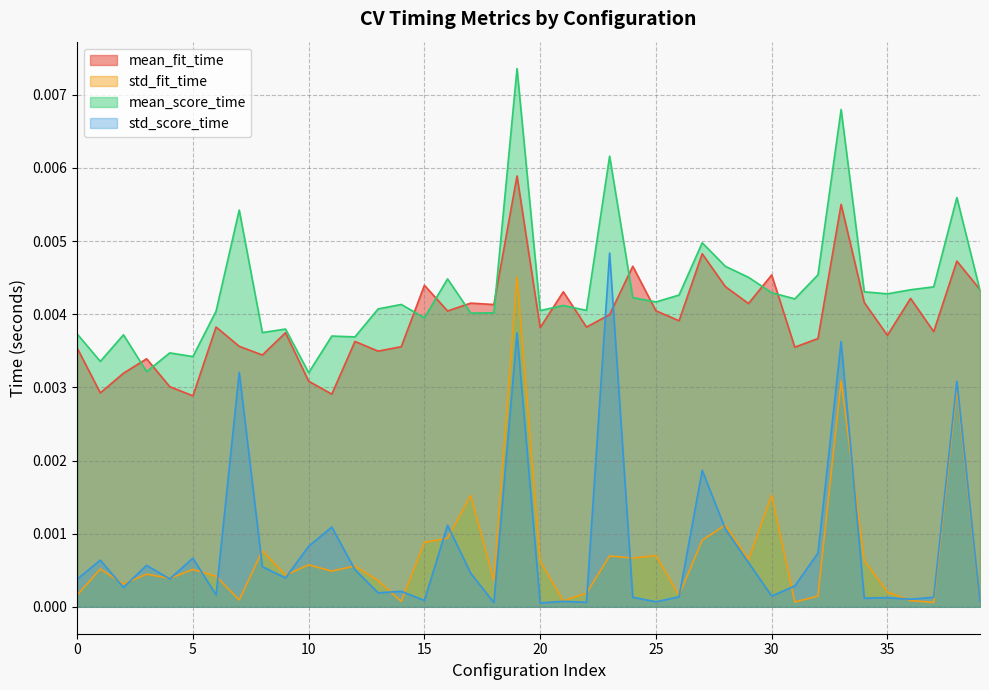

True or false: std_score_time and mean_score_time intersect in this chart.

False